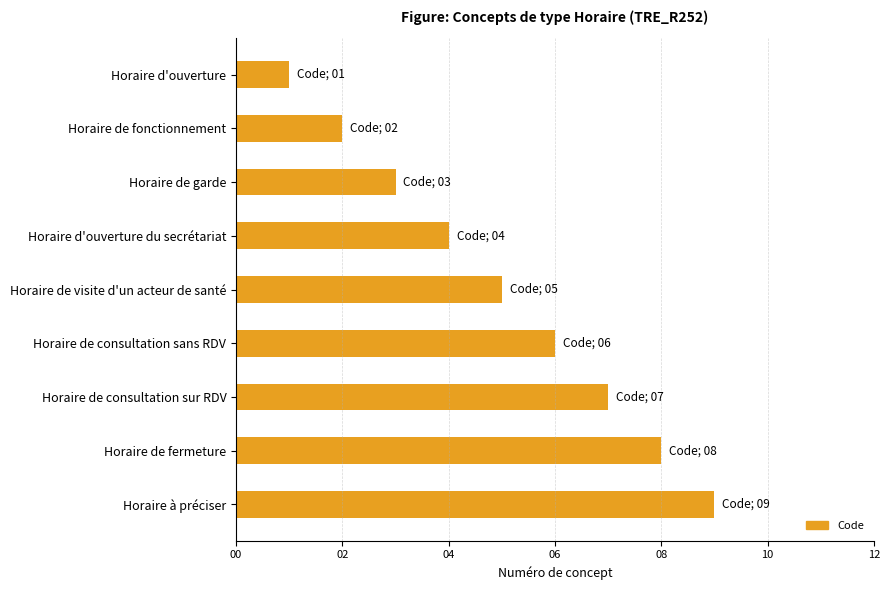

Rank the categories by value from highest to lowest.

Horaire à préciser, Horaire de fermeture, Horaire de consultation sur RDV, Horaire de consultation sans RDV, Horaire de visite d'un acteur de santé, Horaire d'ouverture du secrétariat, Horaire de garde, Horaire de fonctionnement, Horaire d'ouverture